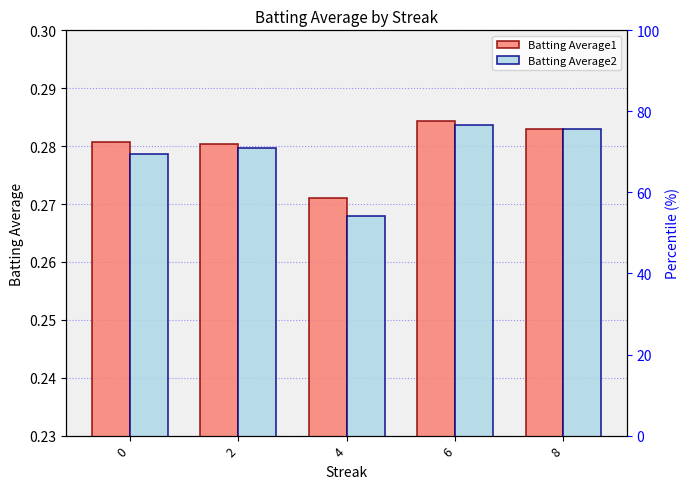

Are the bars grouped side by side (vs. stacked)?

Yes